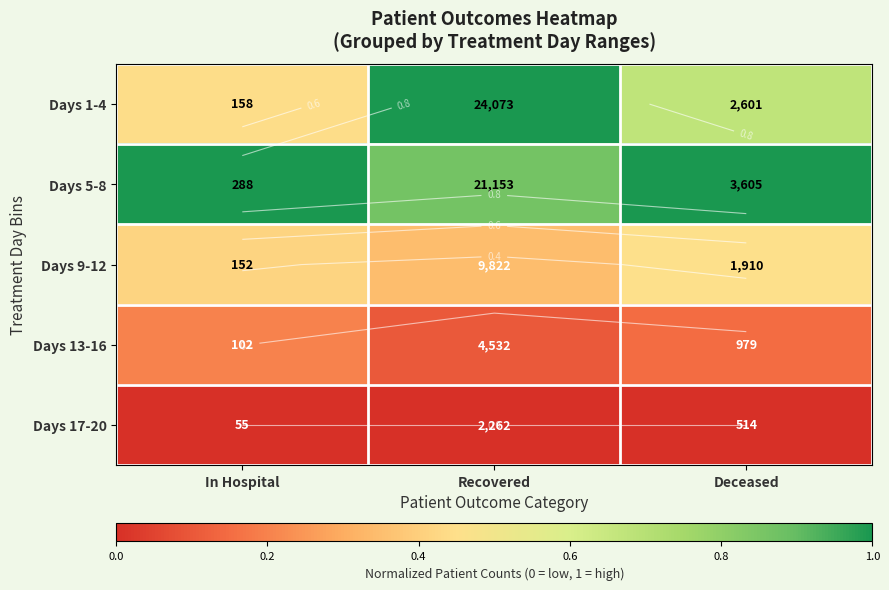

At which category is the sum across all series the highest?

Recovered